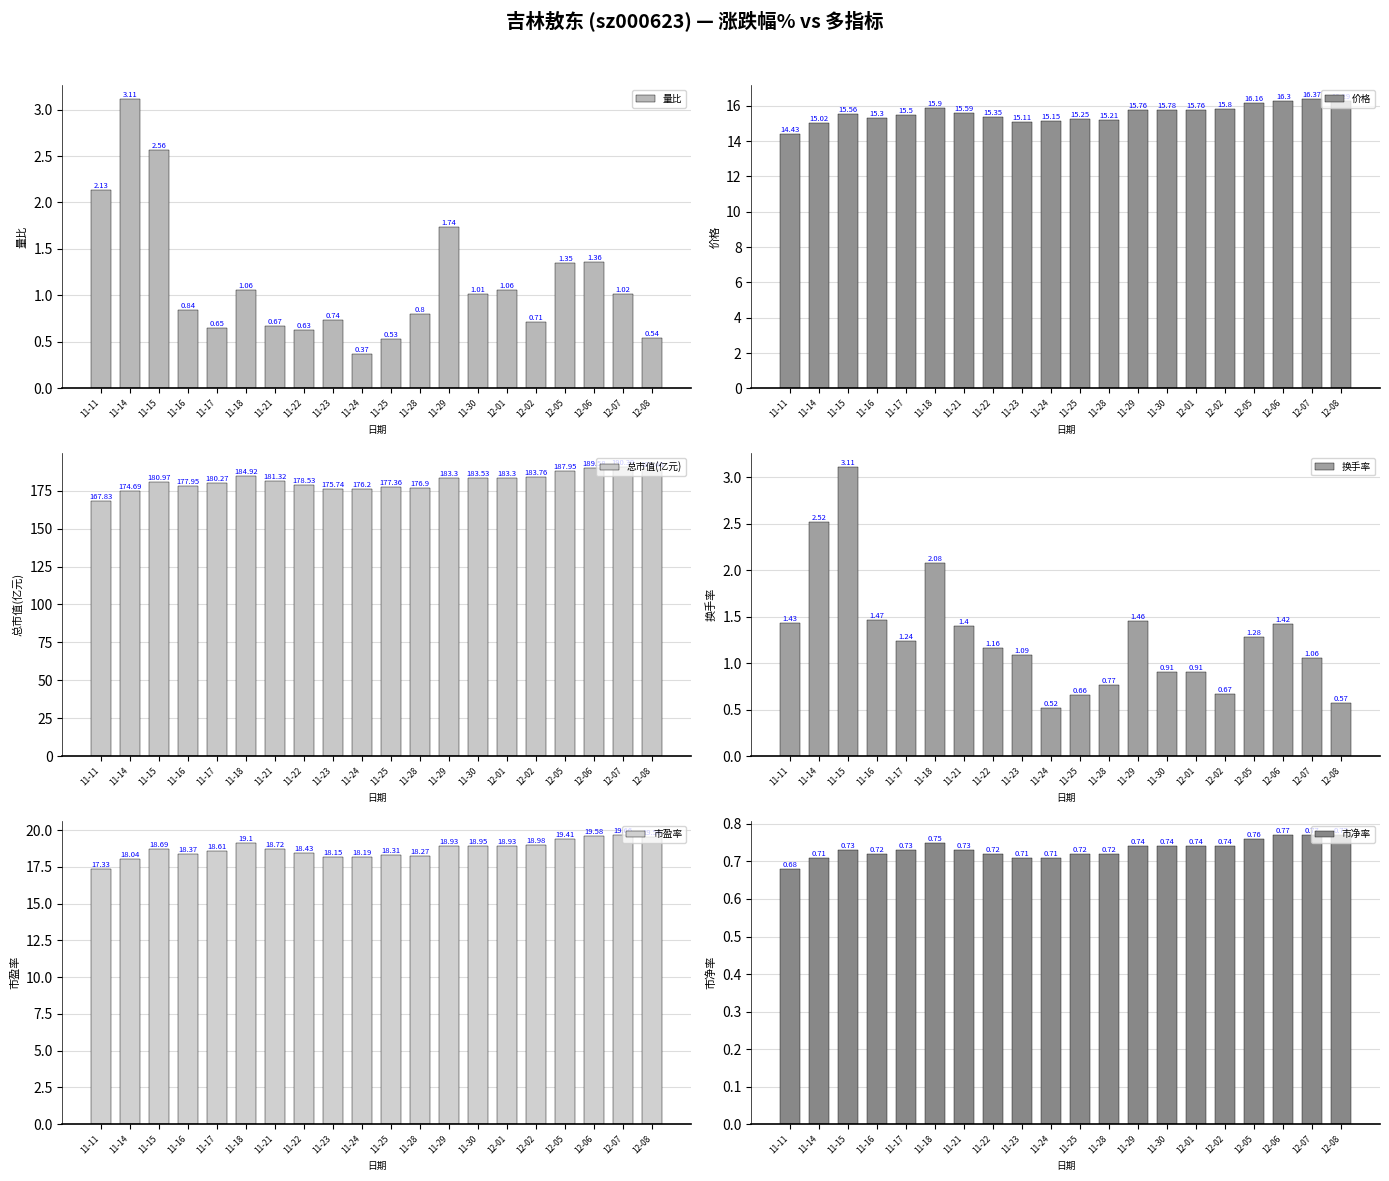

Where does the 价格 series first go above 15?

11-14